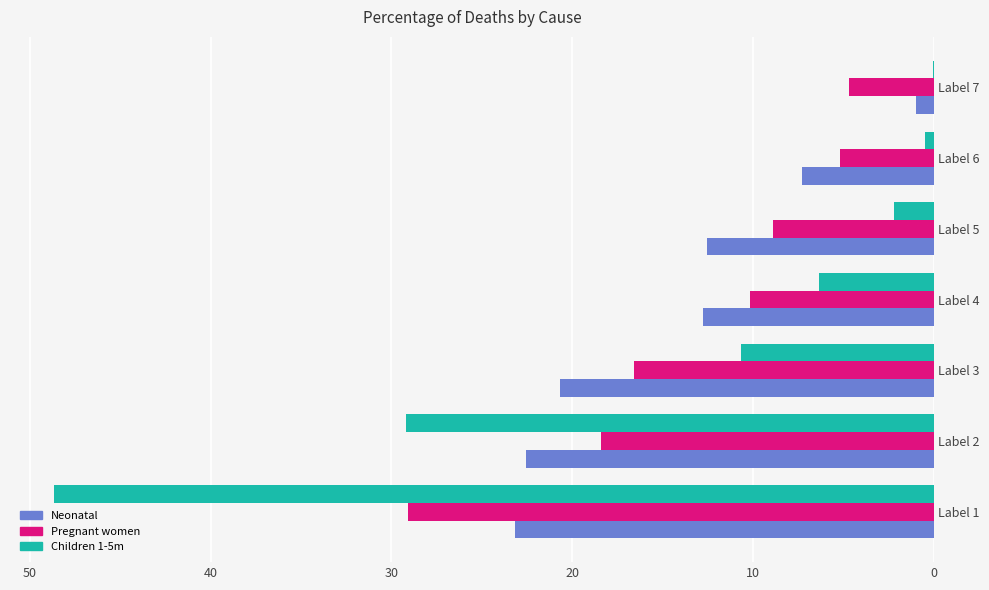

Count the number of categories in the chart.

7